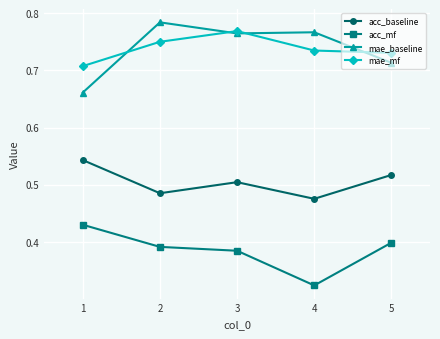

Which category has the lowest value across all series?

4